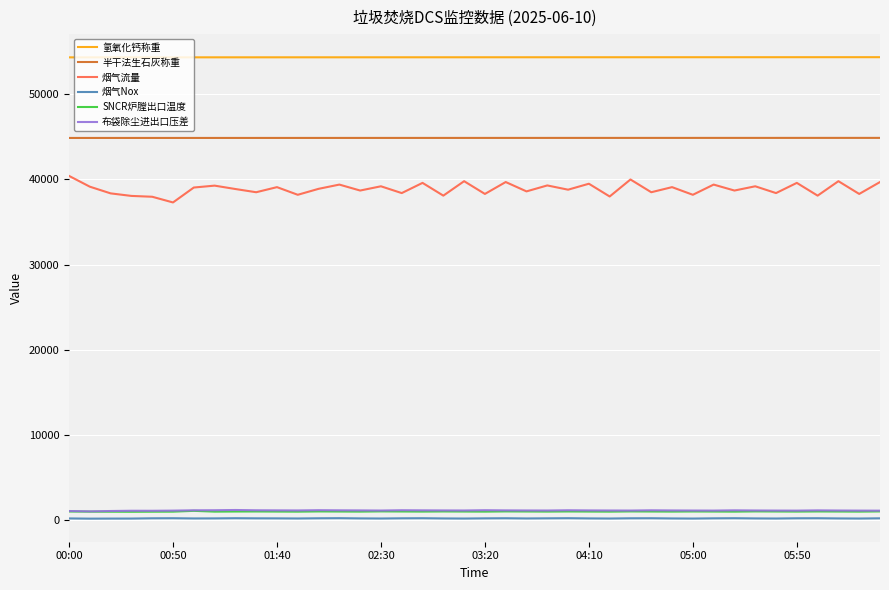

True or false: 烟气流量 and 烟气Nox intersect in this chart.

False